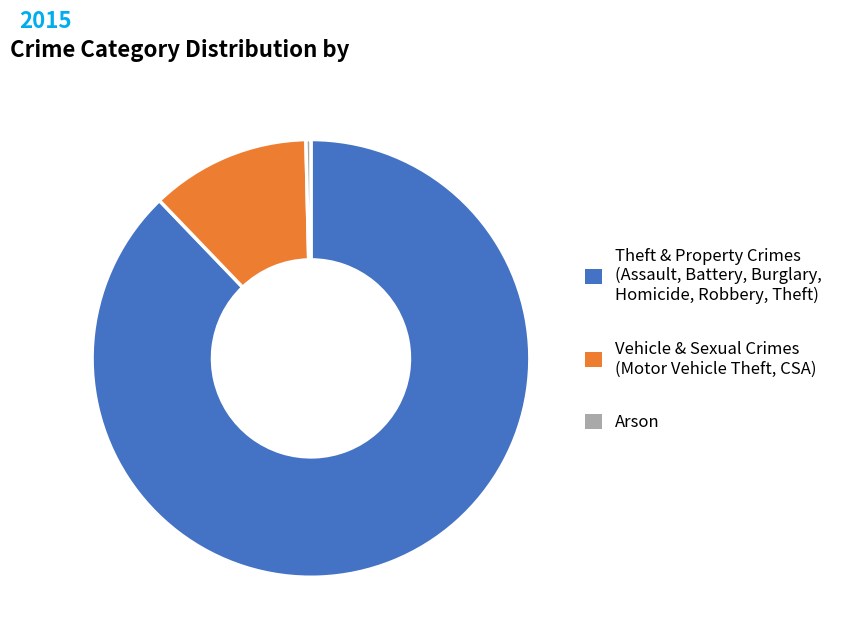

Do Vehicle & Sexual Crimes (Motor Vehicle Theft, CSA) and Arson together represent more than half of the pie?

No